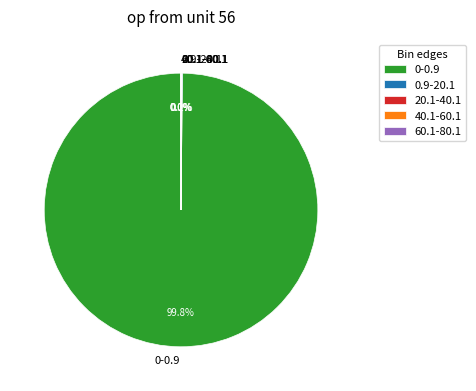

To the nearest percent, what is the average slice percentage?

20%